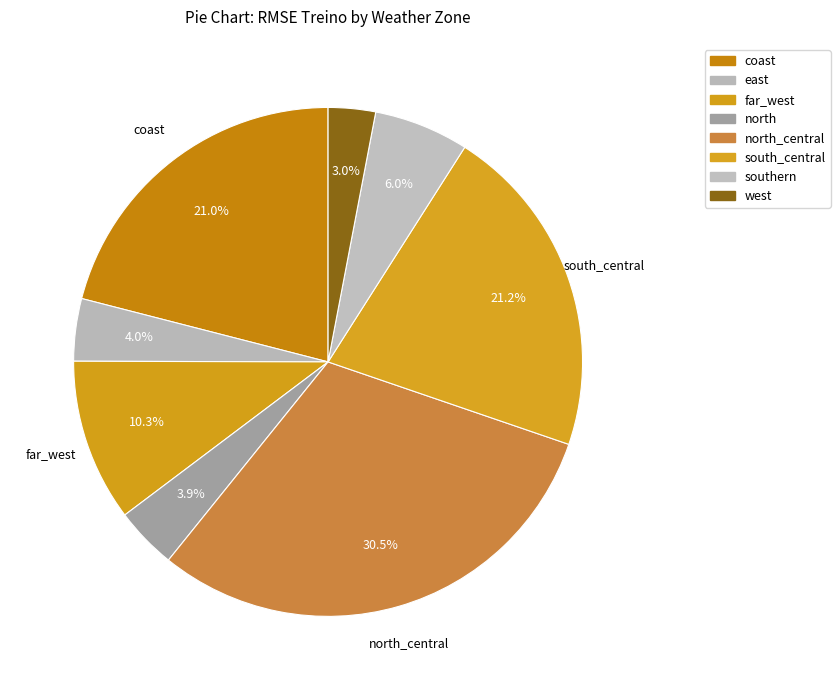

How many segments does this pie chart have?

8